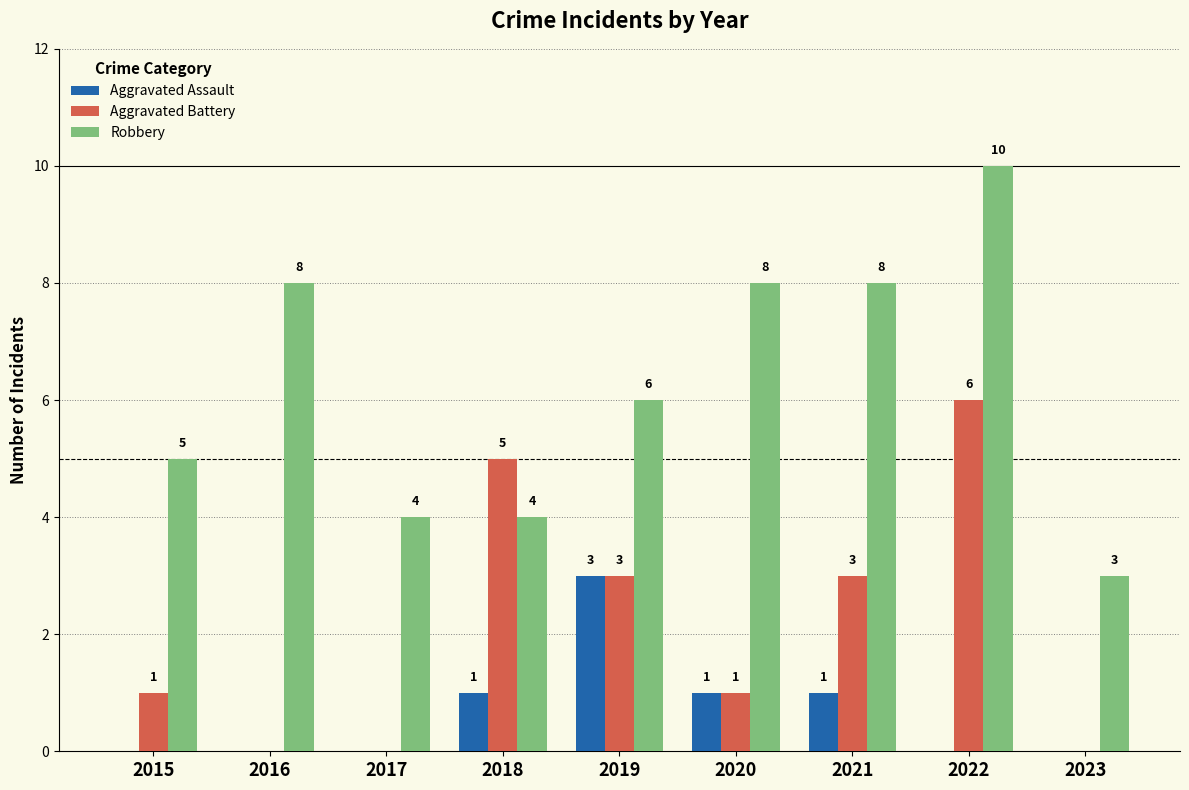

What is the sum of all Aggravated Battery values?

19